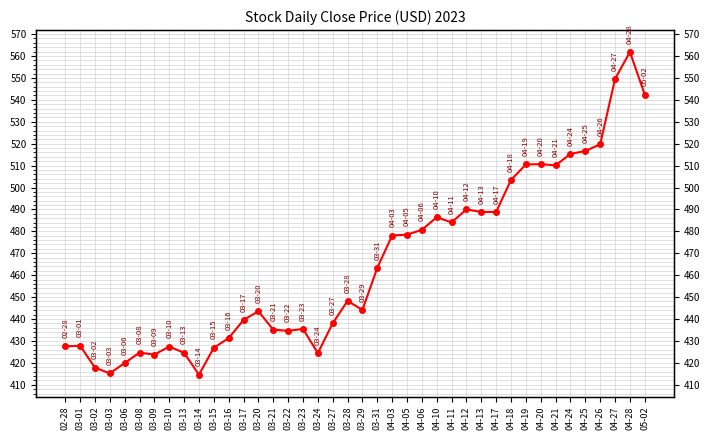

Reading left to right, transcribe all the data shown in this chart.

427.5	427.9	417.8	415.2	419.9	424.7	423.8	427.4	424.6	414.6	426.9	431.3	439.6	443.6	435.1	434.6	435.5	424.5	438.1	448.2	444.1	463.3	478.1	478.5	480.7	486.4	484.1	490.0	488.8	488.9	503.5	510.5	510.7	510.1	515.3	516.6	519.7	549.5	561.8	542.3